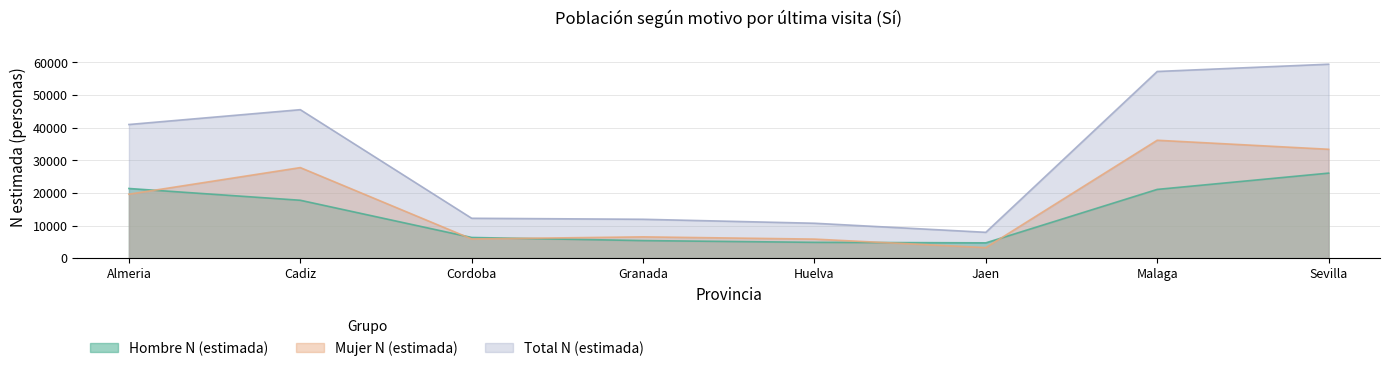

How many lines are shown in the chart?

3